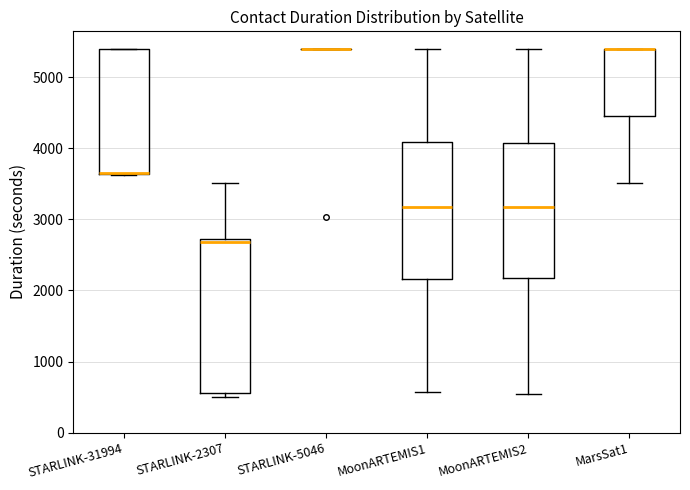

Reading left to right, transcribe this box plot: for each box, give where its median line is, the range the box spans, and where its two whiskers end, as read against the y-axis. The values are not printed on the chart, so give them approximately, as read against the axis.

STARLINK-31994: median 3600 (drawn on the box's lower edge), box 3600 to 5400, whiskers 3600 to 5400
STARLINK-2307: median 2700 (just below the box's upper edge), box 600 to 2700, whiskers 500 to 3500
STARLINK-5046: box collapsed to a line at 5400, whiskers 5400 to 5400
MoonARTEMIS1: median 3200, box 2200 to 4100, whiskers 600 to 5400
MoonARTEMIS2: median 3200, box 2200 to 4100, whiskers 500 to 5400
MarsSat1: median 5400 (drawn on the box's upper edge), box 4500 to 5400, whiskers 3500 to 5400